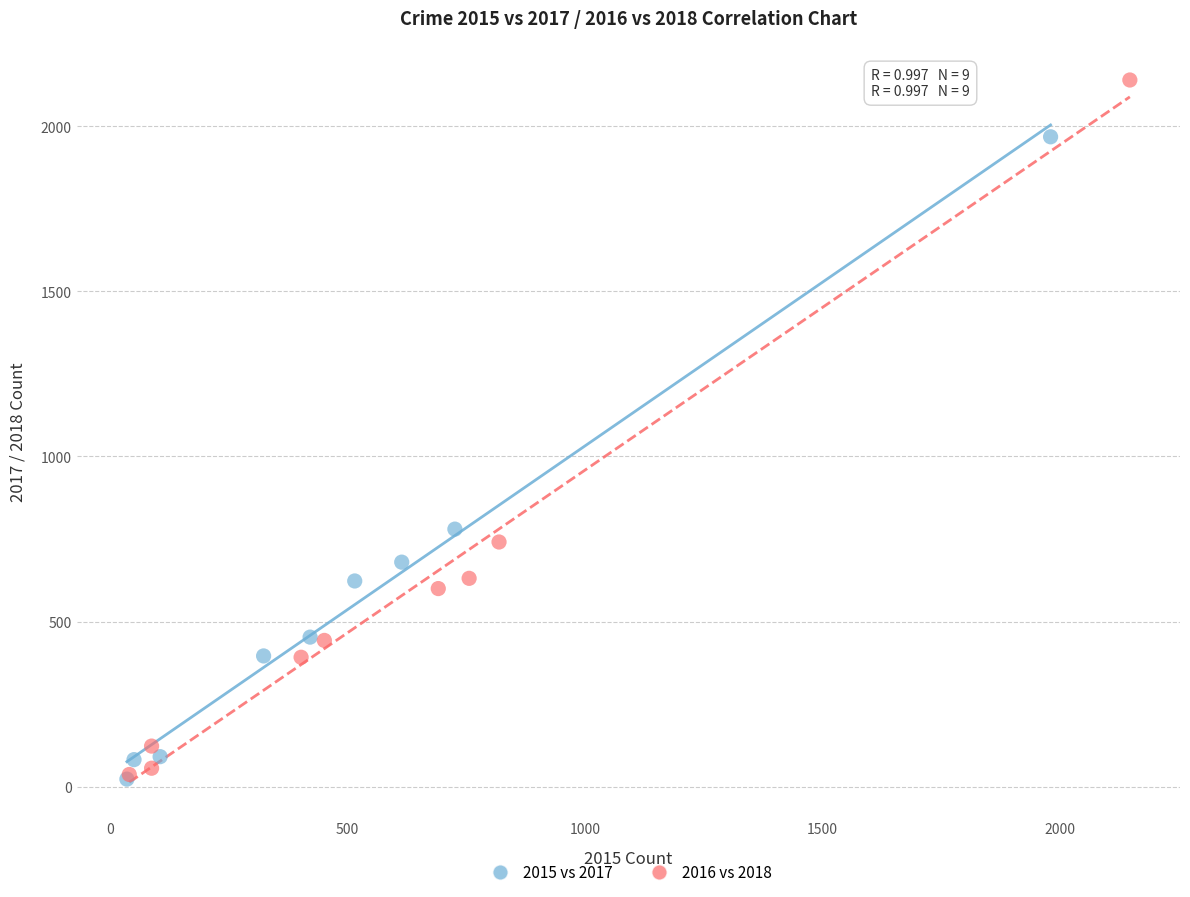

Which series contains the highest Y value?

2016 vs 2018